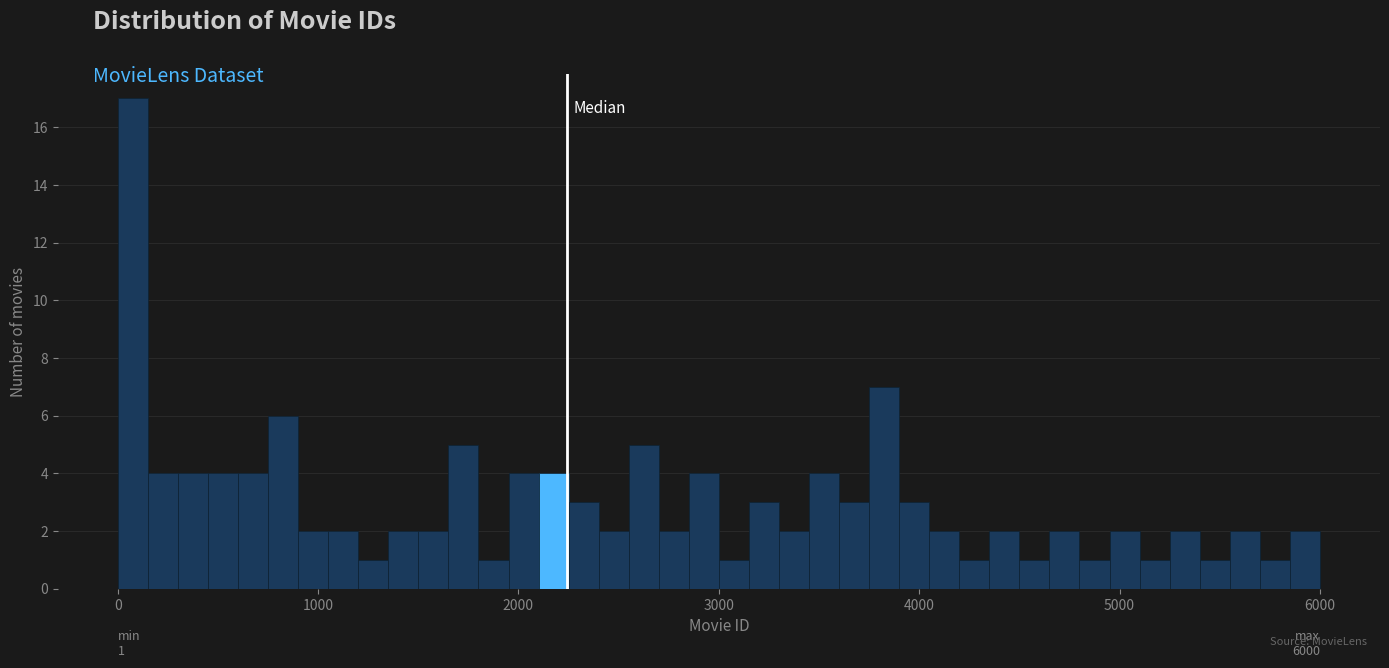

Around what value on the x-axis is the tallest bar? Give the approximate position of its centre, as read against the axis.

100